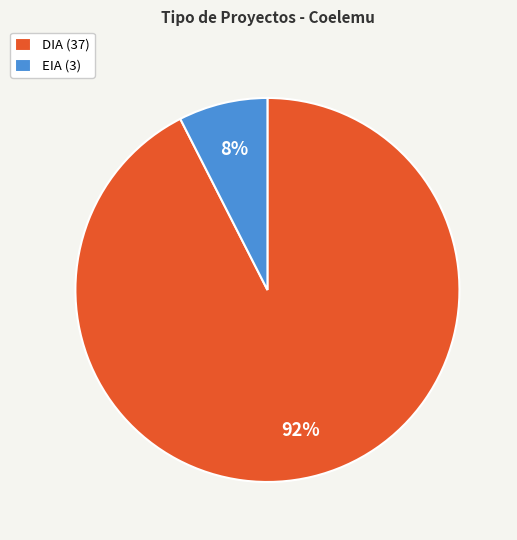

True or false: DIA (37) accounts for 99% of the total.

False